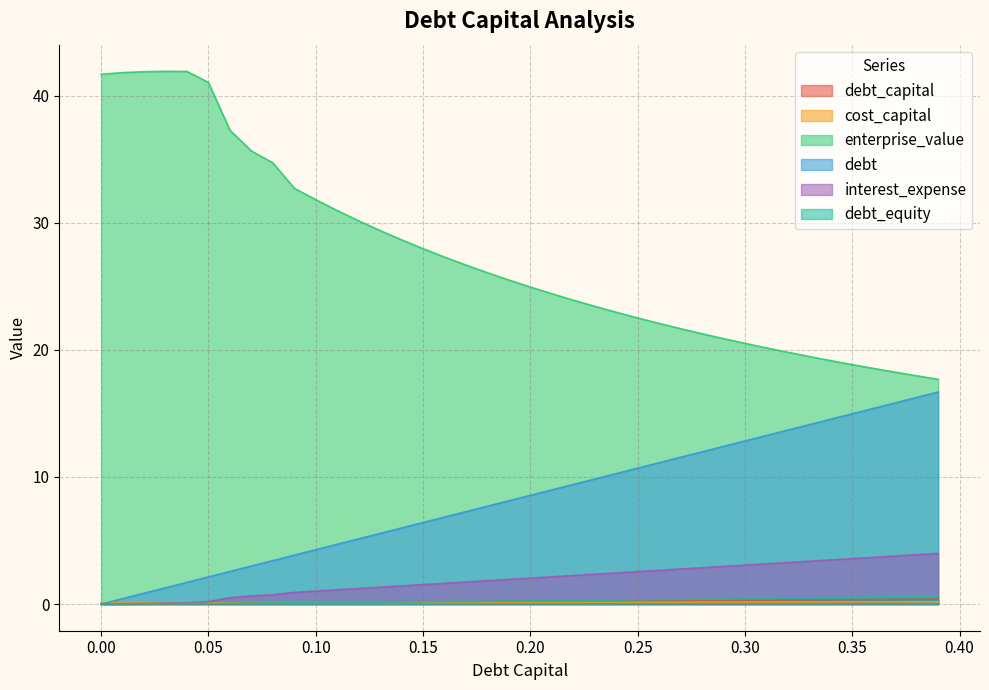

What is the sum of the debt values at 0.22 and 0.05?

11.6